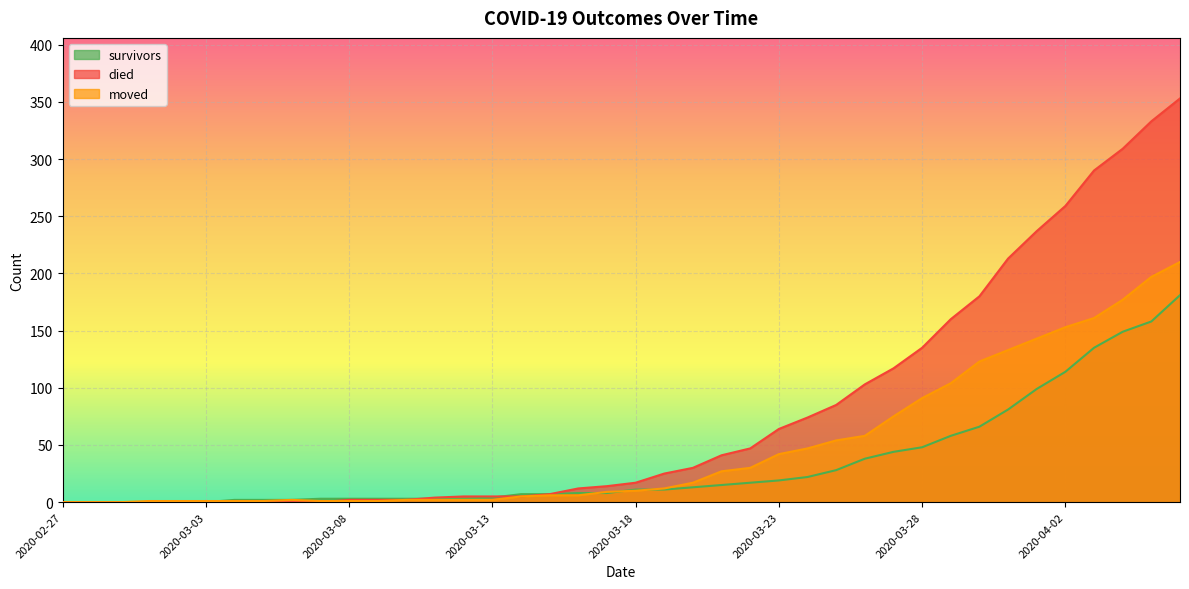

Between 2020-03-04 and 2020-03-22, which series saw the biggest shift?

died